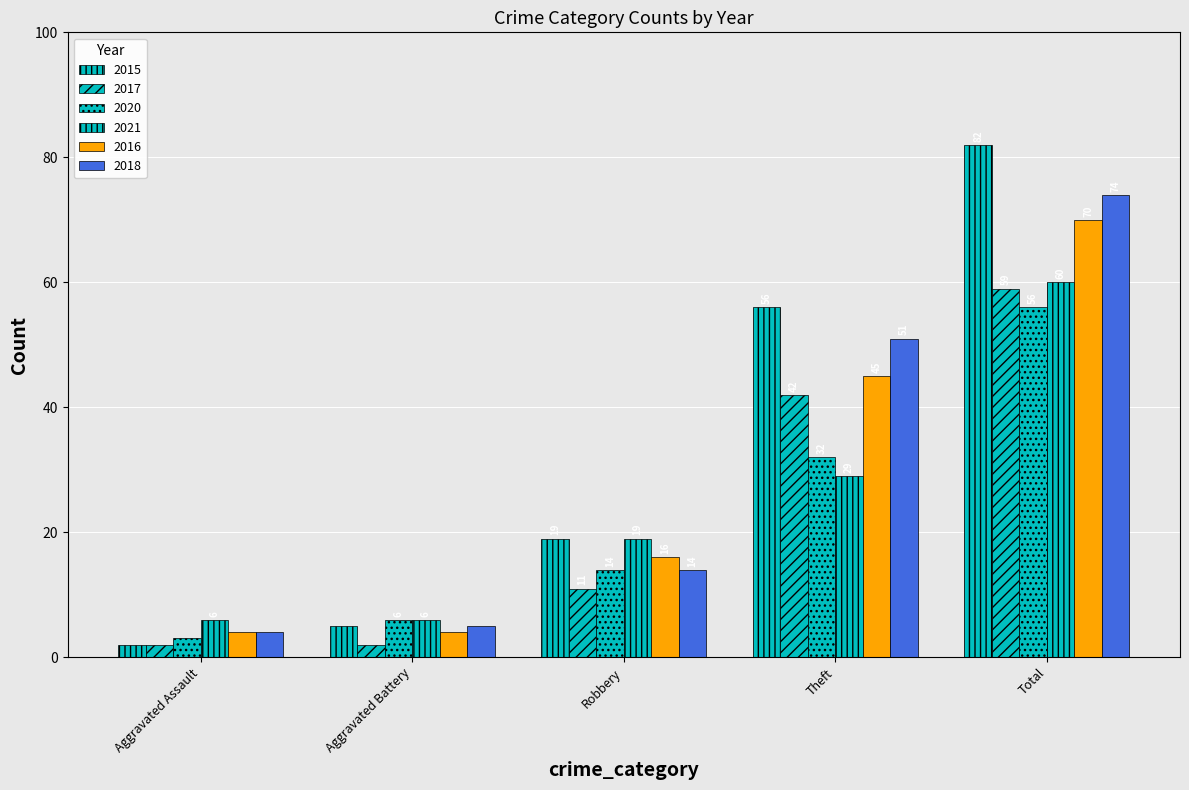

What value does the 2021 series have at Aggravated Battery, to the nearest 10?

10